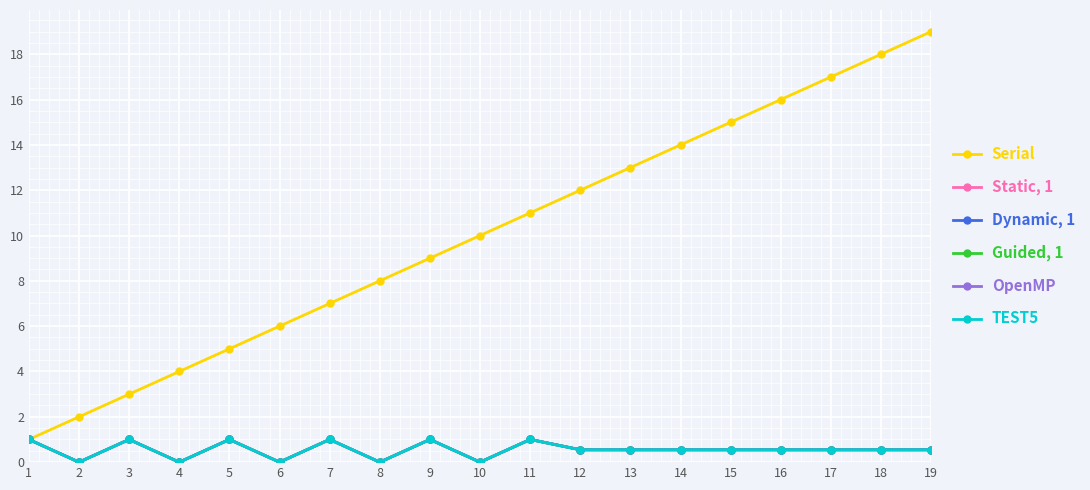

Which series has the largest total across all categories?

Serial